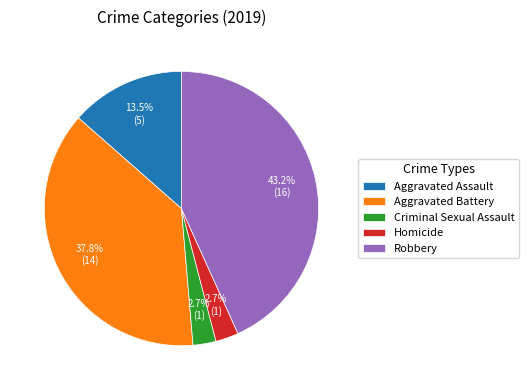

What is the largest slice in the pie chart?

Robbery